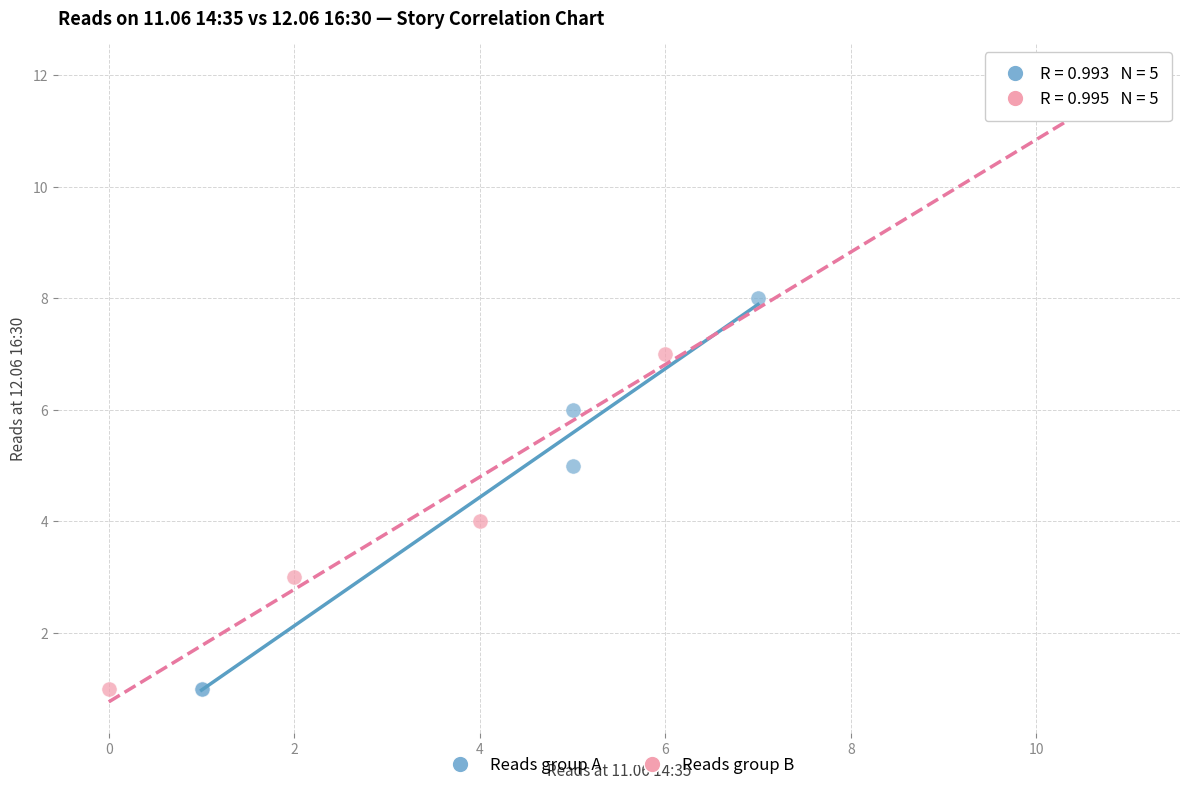

Which series reaches the maximum Y coordinate?

Reads group B